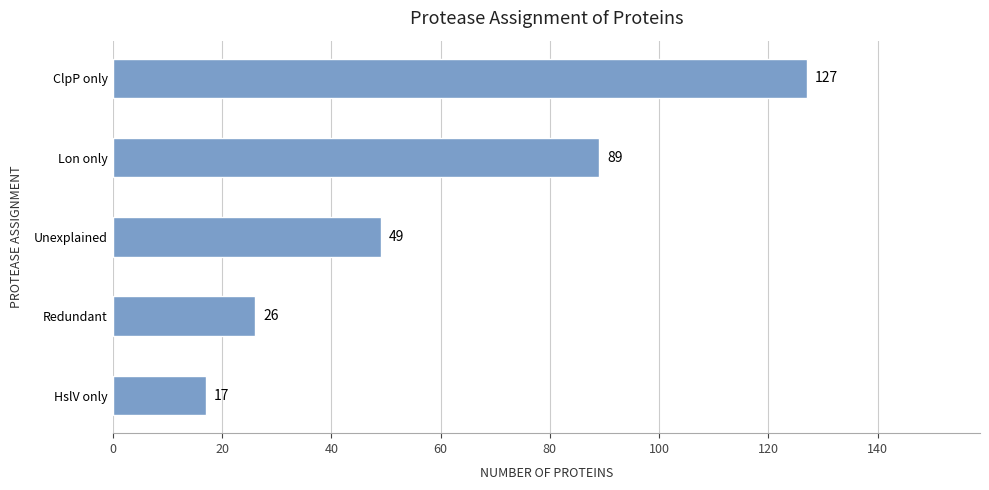

The chart shows a value of 49 at Unexplained. True or false?

True